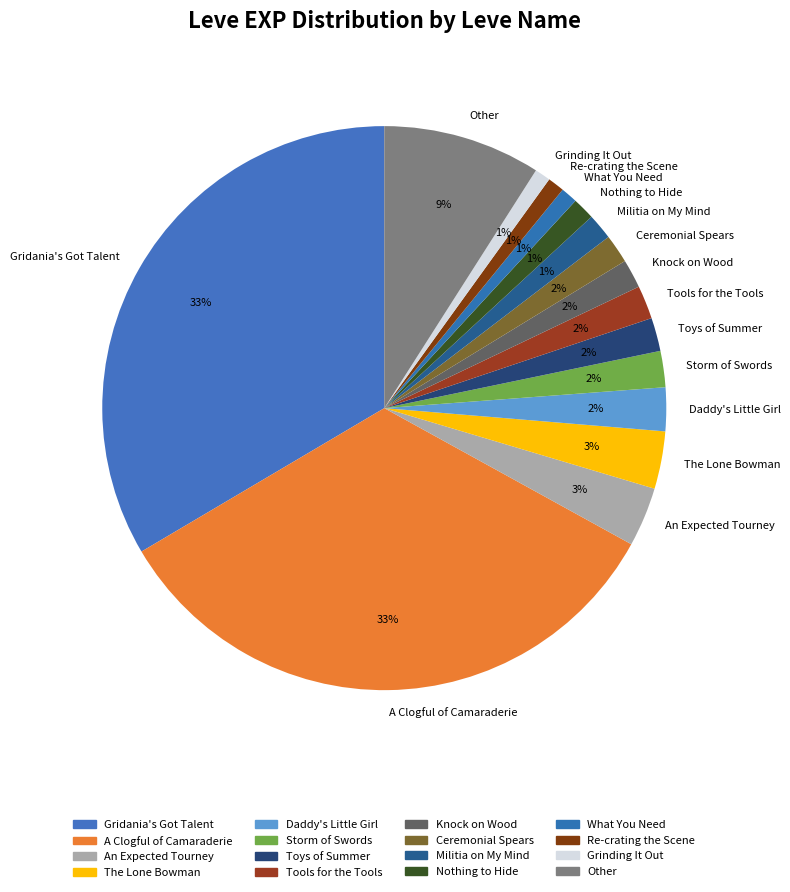

The Gridania's Got Talent slice represents 19% of the pie. True or false?

False